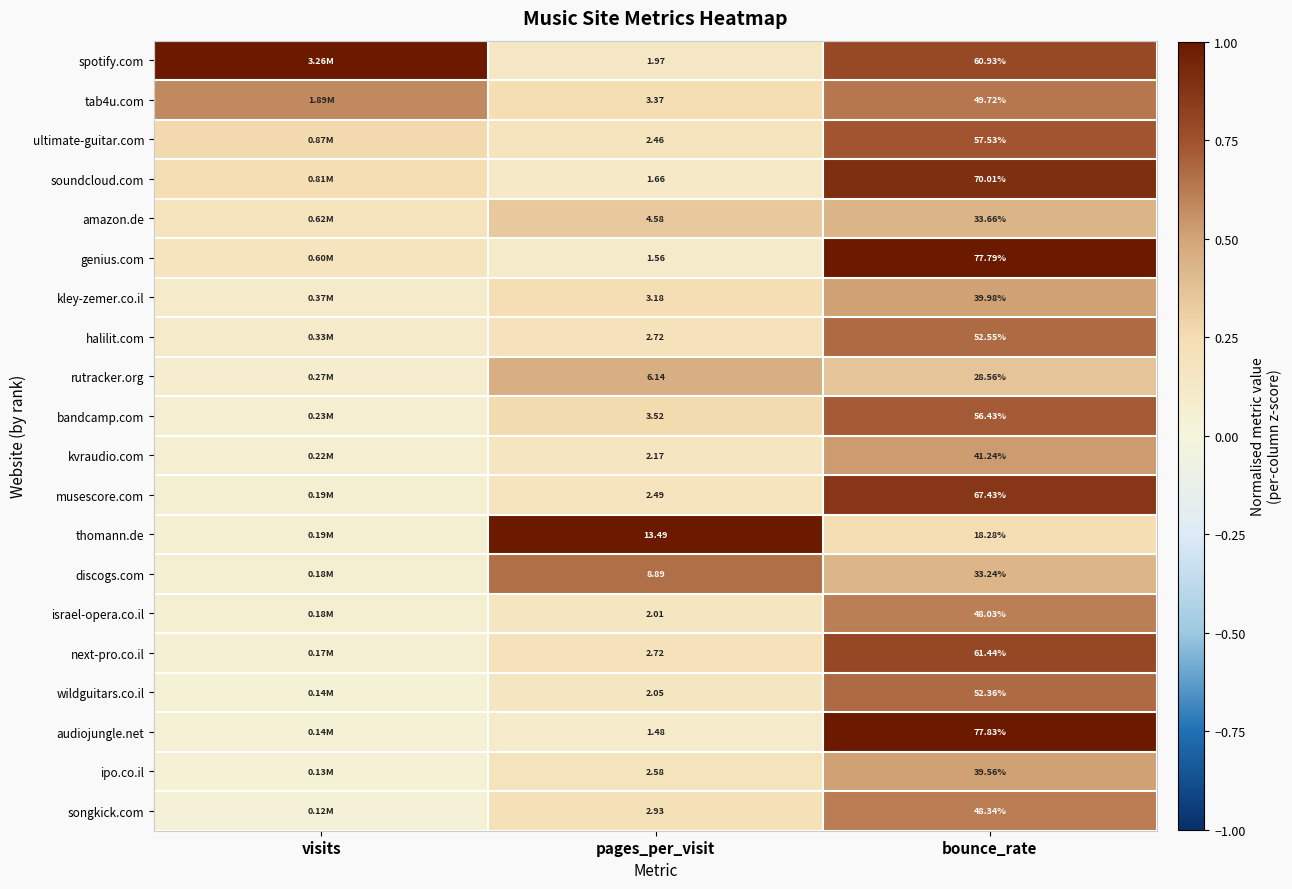

What is the difference between the wildguitars.co.il values at visits and pages_per_visit?

0.1